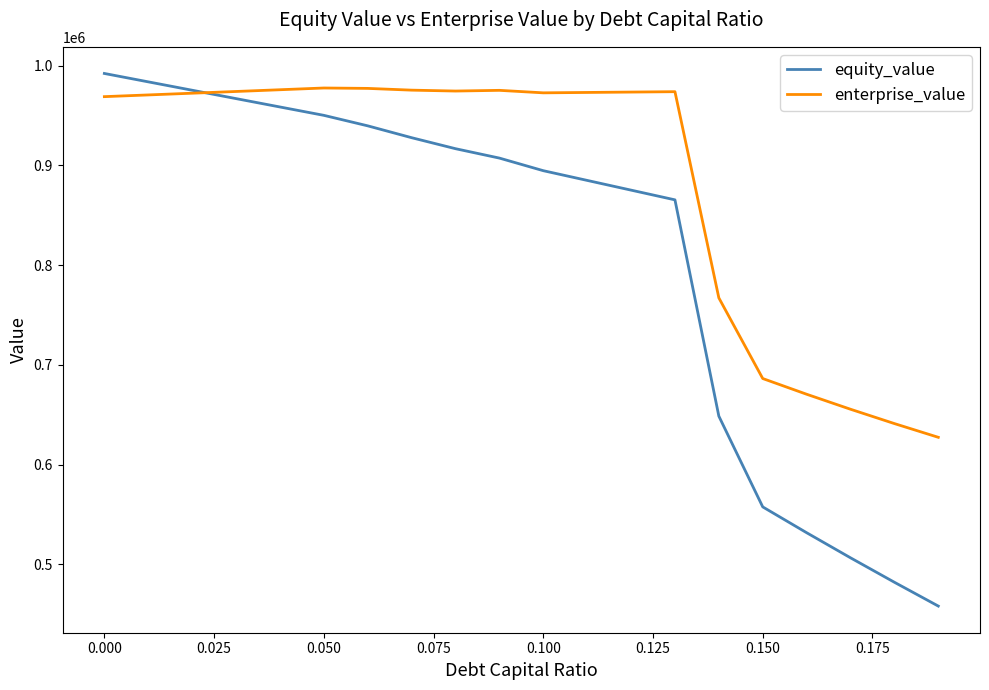

Rank the series by their average value, from highest to lowest.

enterprise_value, equity_value